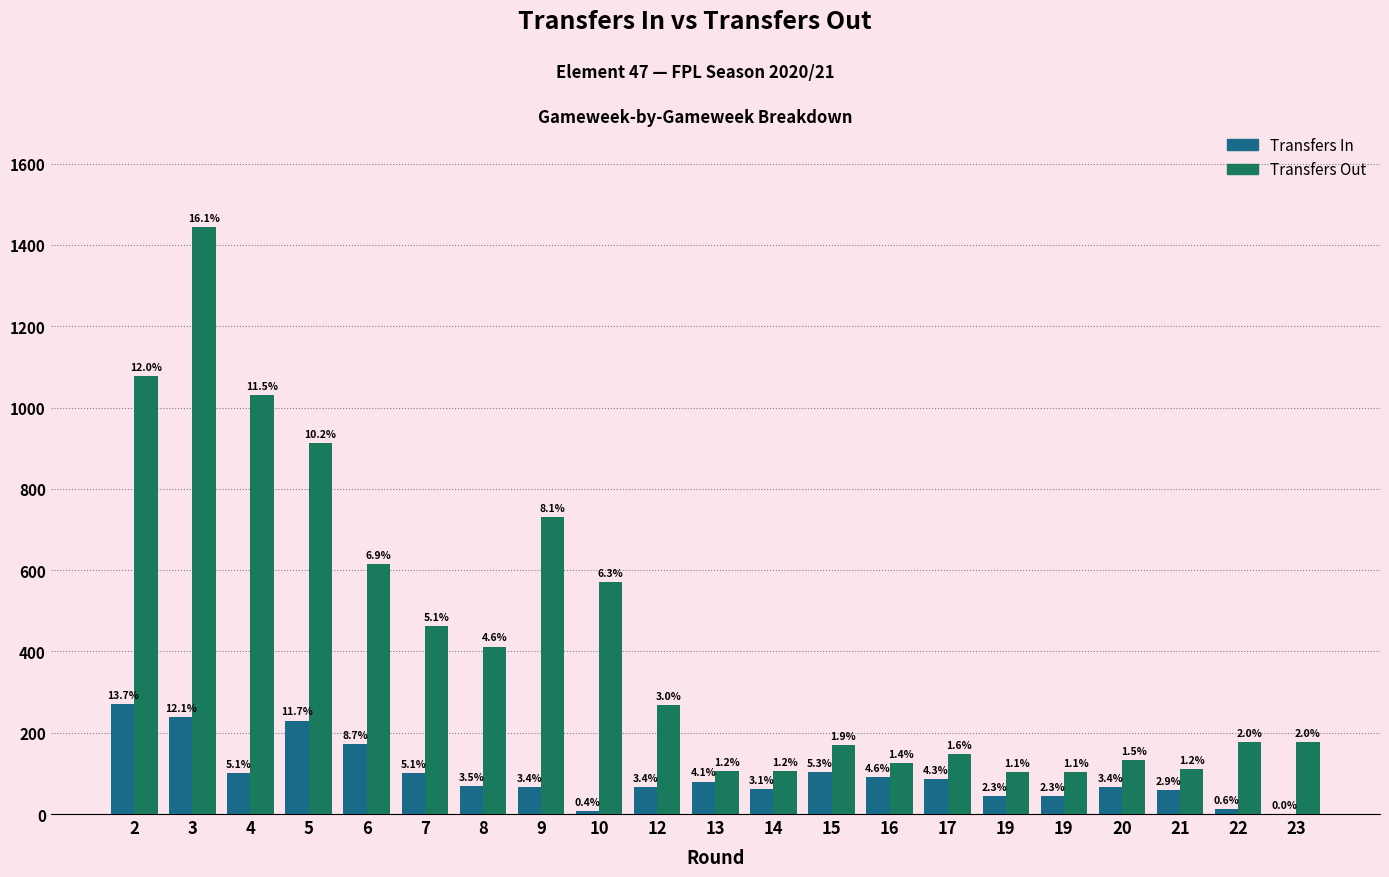

What is the greatest value displayed?

1444